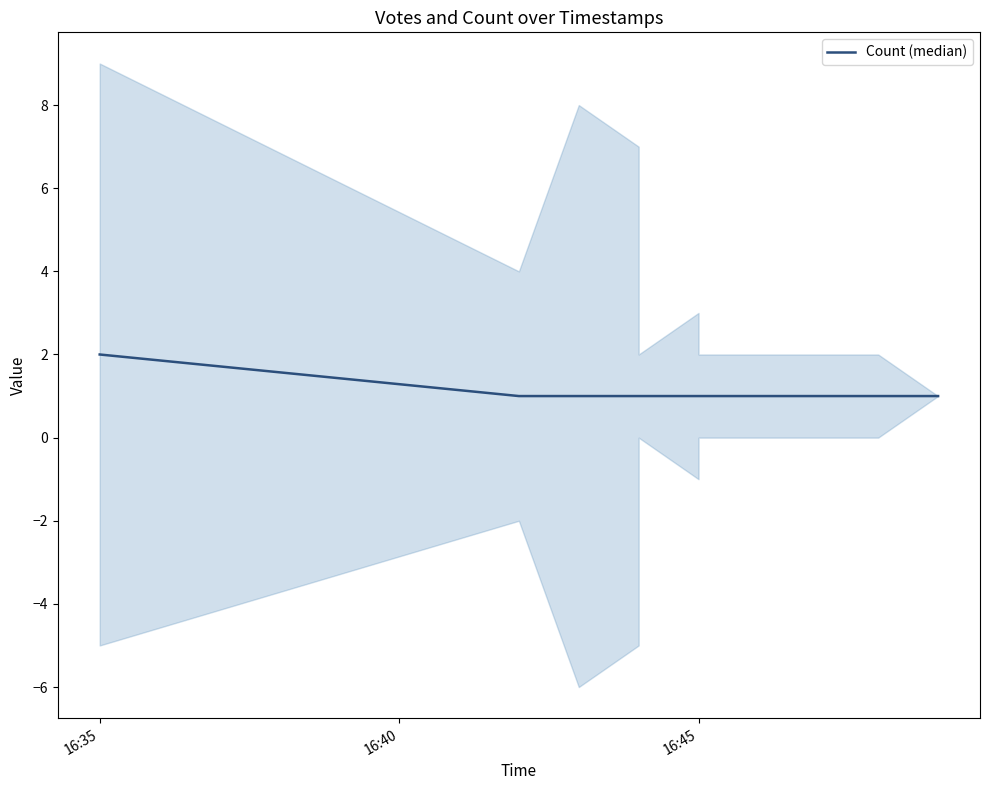

Where is the data nearest to the value 1?

16:40